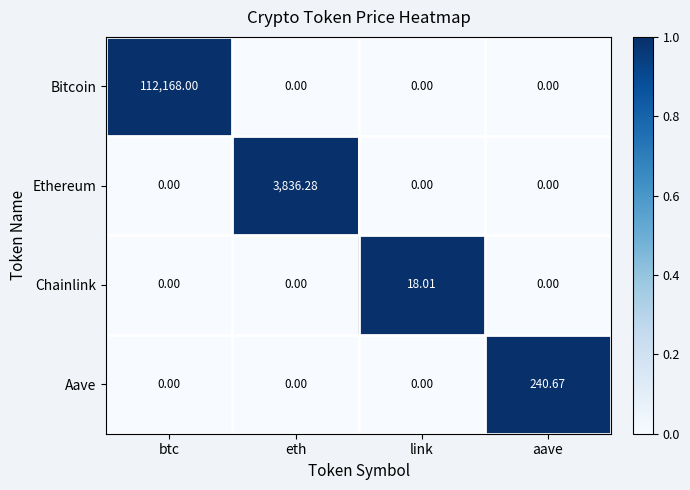

Rank the series by their maximum value, from lowest to highest.

Chainlink, Aave, Ethereum, Bitcoin